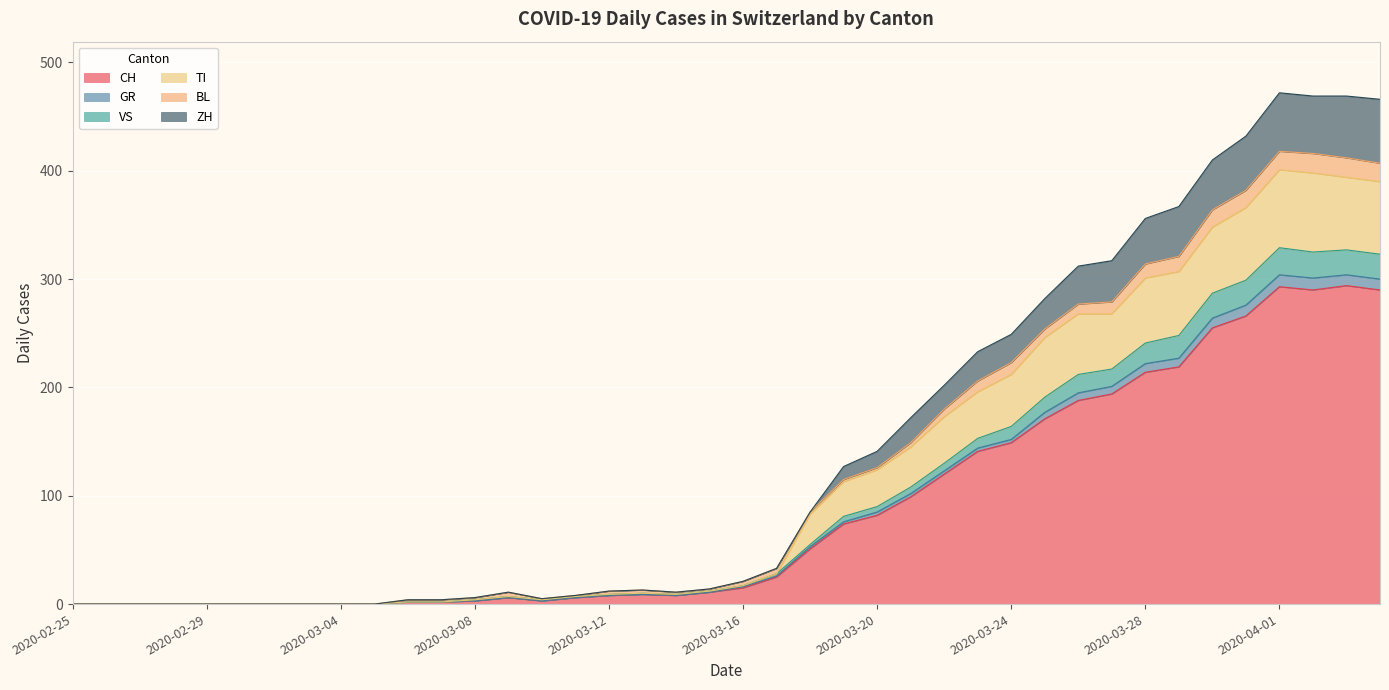

Is it true that VS equals 0 at 2020-02-29?

True